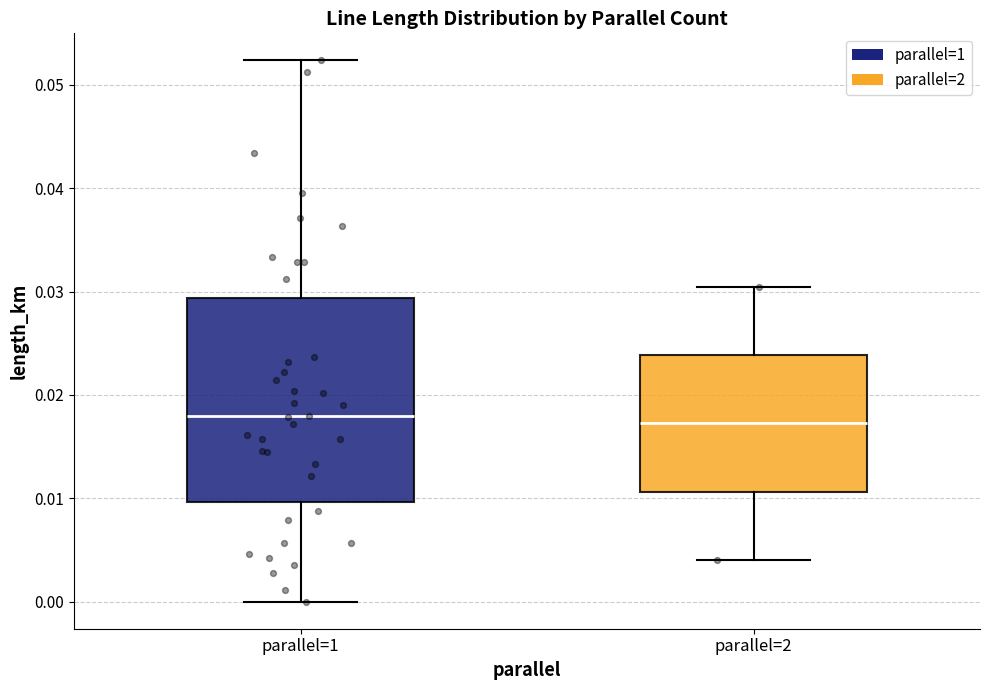

Which box is the tallest, from its lower edge to its upper edge?

parallel=1